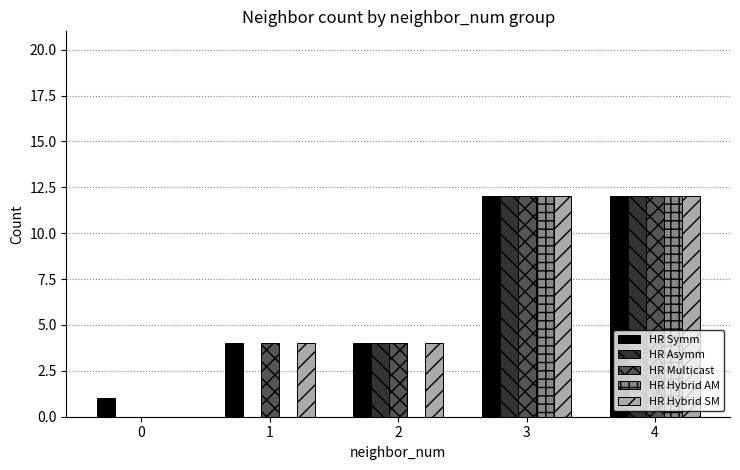

What are all the series names shown in the legend?

HR Symm, HR Asymm, HR Multicast, HR Hybrid AM, HR Hybrid SM